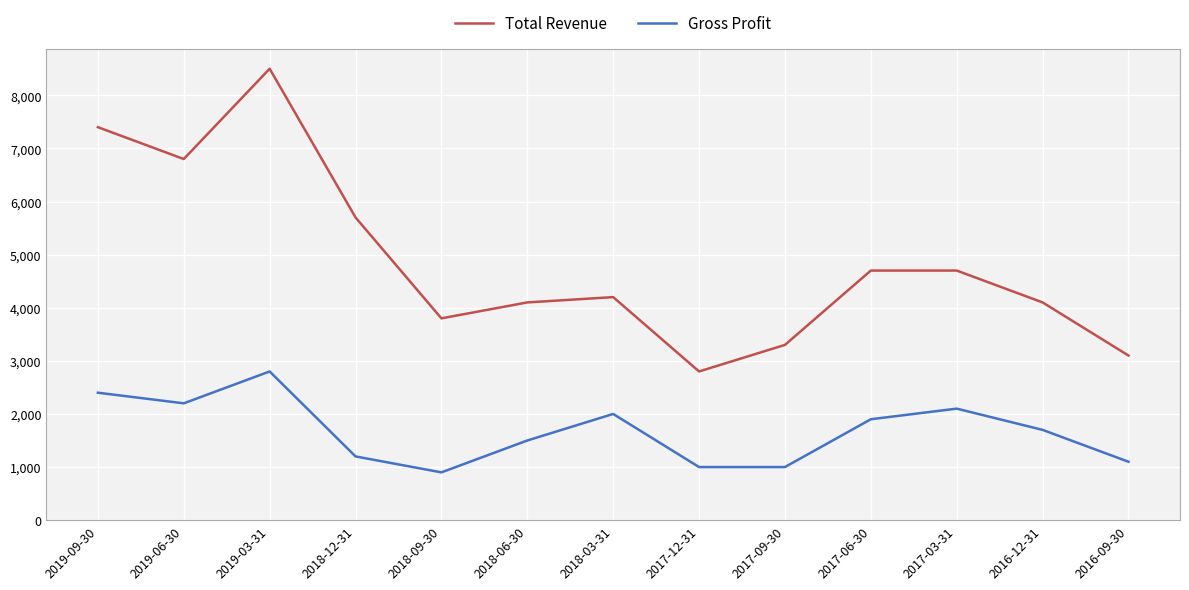

At how many categories does at least one series exceed 4040?

9